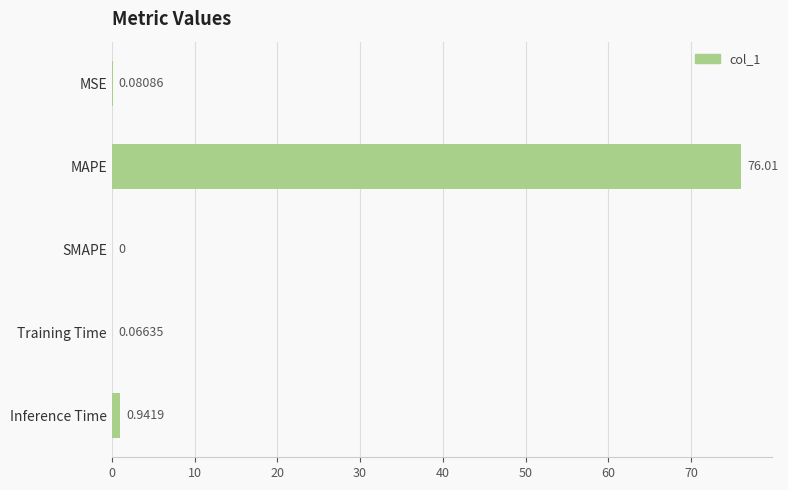

What is the sum of all values?

77.1